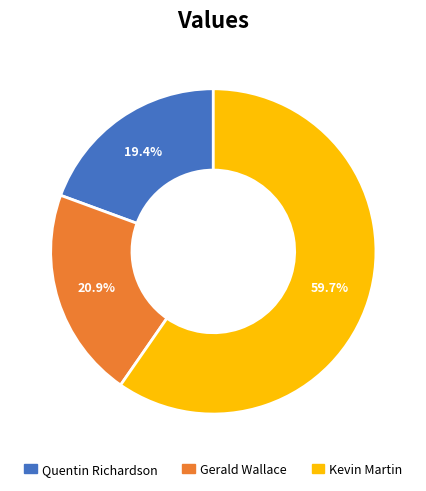

Is it true that Gerald Wallace is 9% of the pie?

False